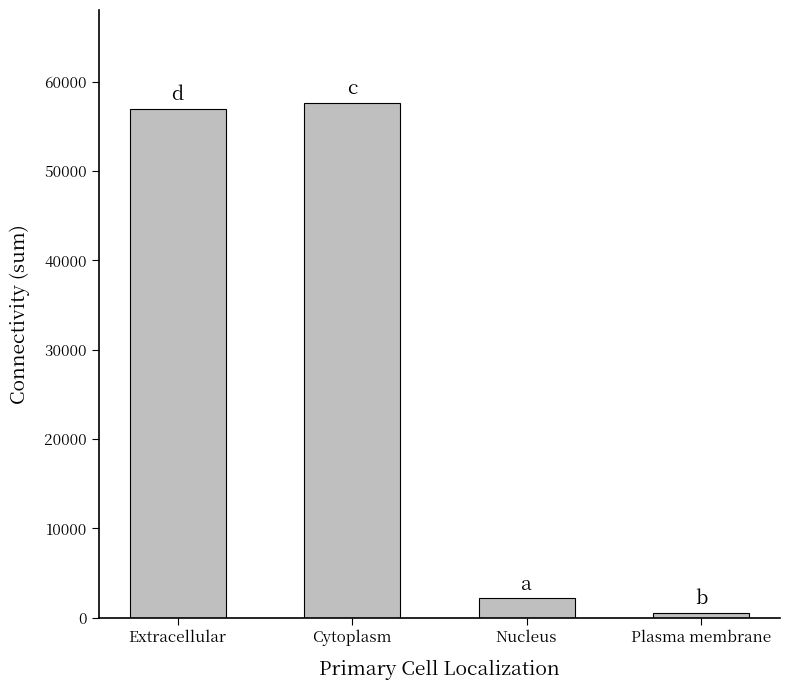

What is the change in value from Nucleus to Plasma membrane?

-1620